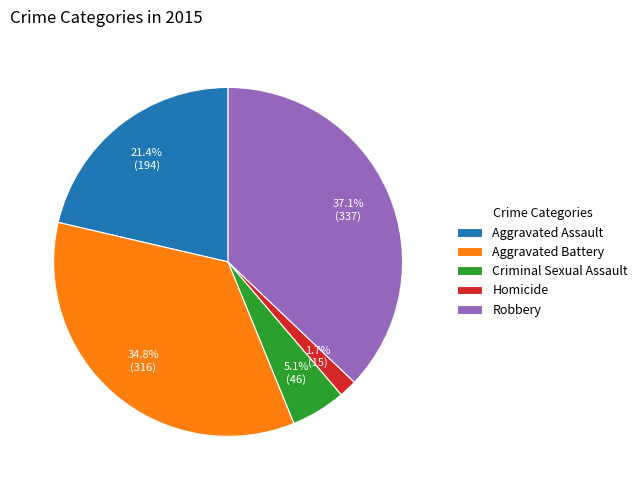

Does Homicide represent more than half of the total?

No